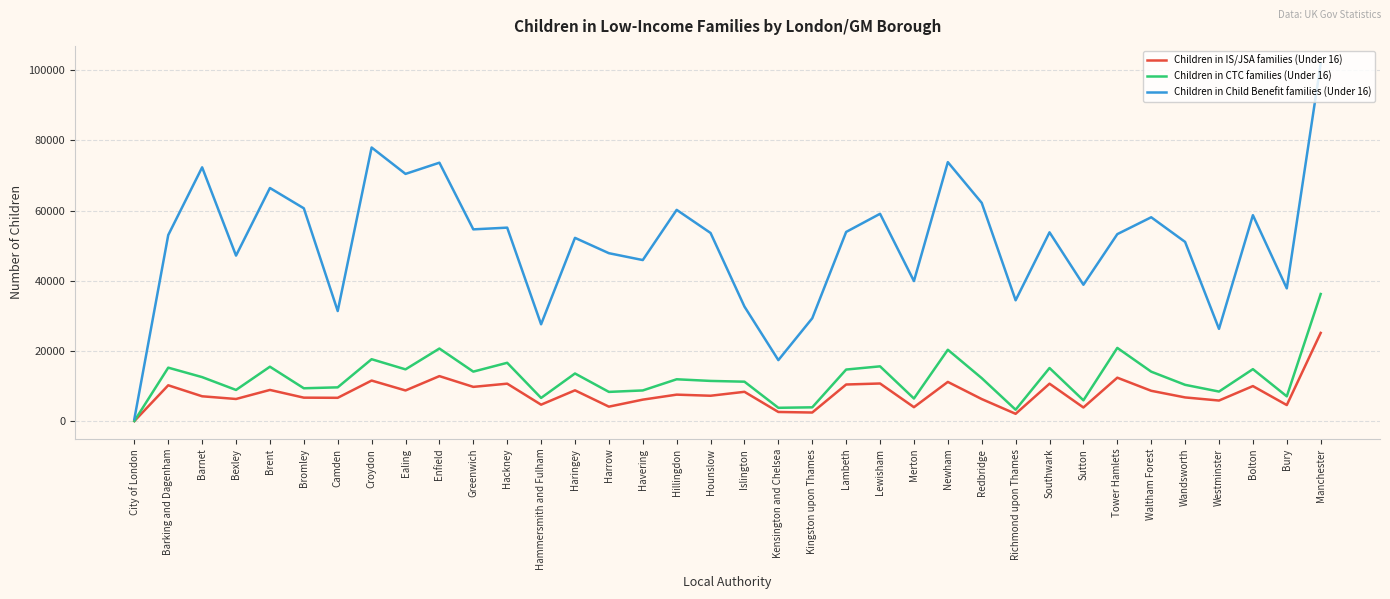

At Bolton, list the series in order from smallest to largest.

Children in IS/JSA families (Under 16), Children in CTC families (Under 16), Children in Child Benefit families (Under 16)